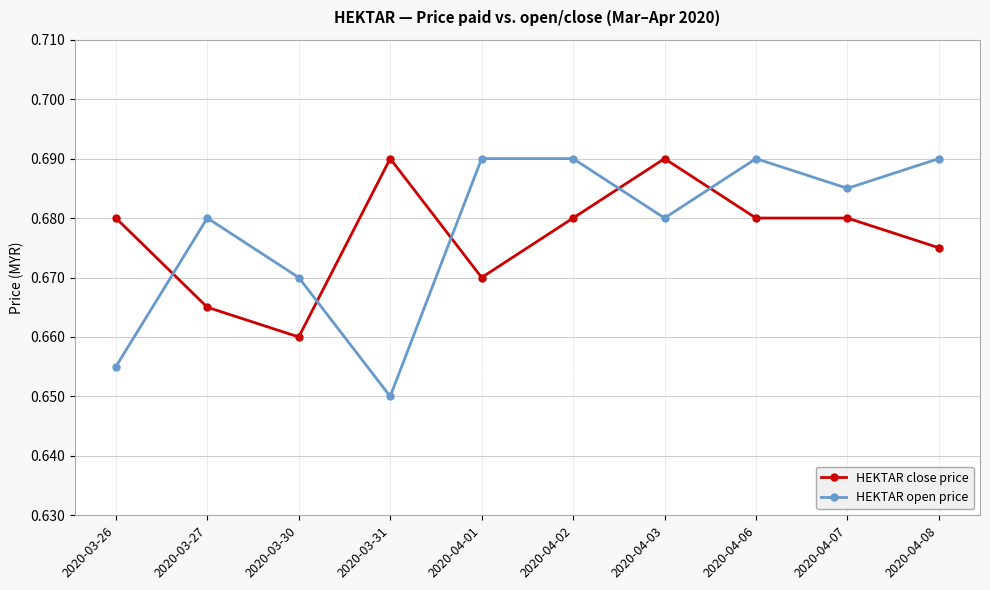

Between which two adjacent categories do HEKTAR close price and HEKTAR open price first intersect?

2020-03-26 and 2020-03-27